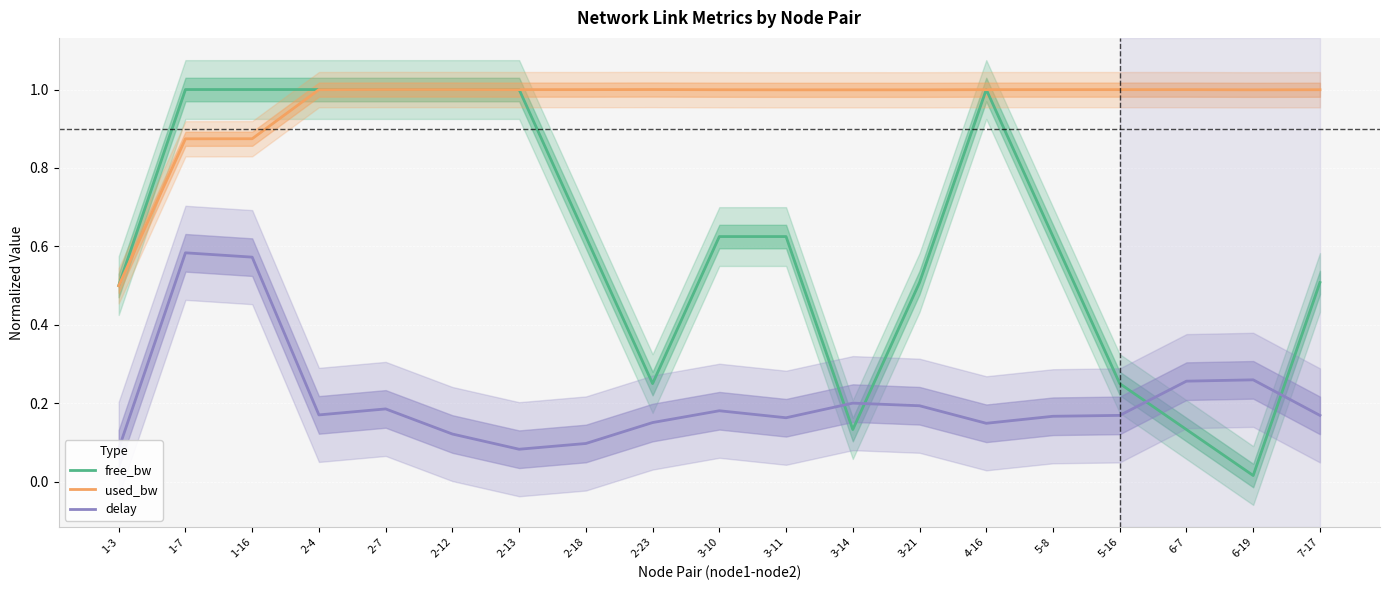

List the labels in order of free_bw value, largest first.

1-7, 1-16, 2-13, 4-16, 2-4, 2-12, 2-7, 3-10, 3-11, 5-8, 2-18, 3-21, 7-17, 1-3, 5-16, 2-23, 3-14, 6-7, 6-19